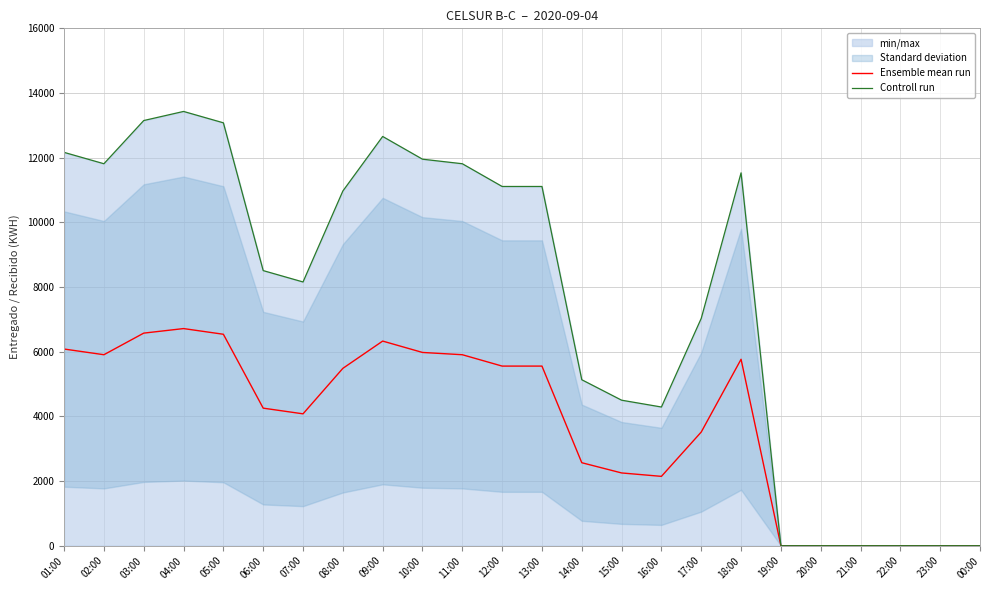

At which category does Ensemble mean run reach its first local peak?

04:00